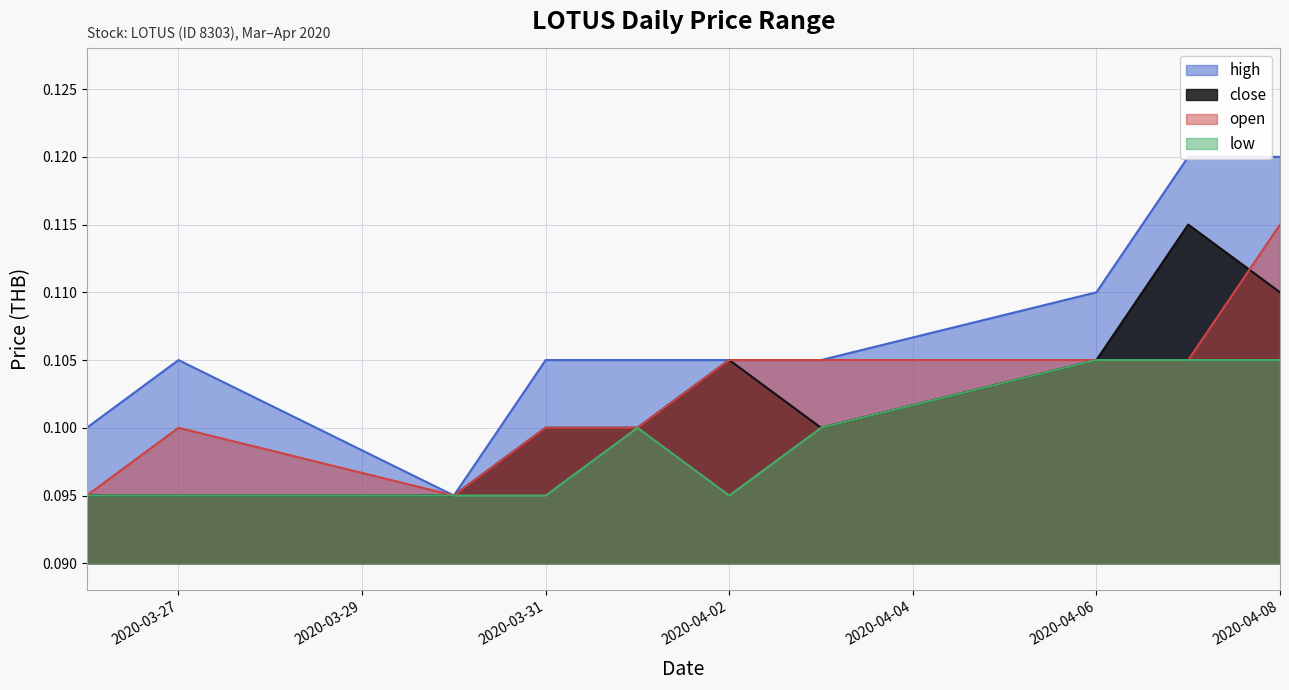

Read the high value at 2020-03-26.

0.1